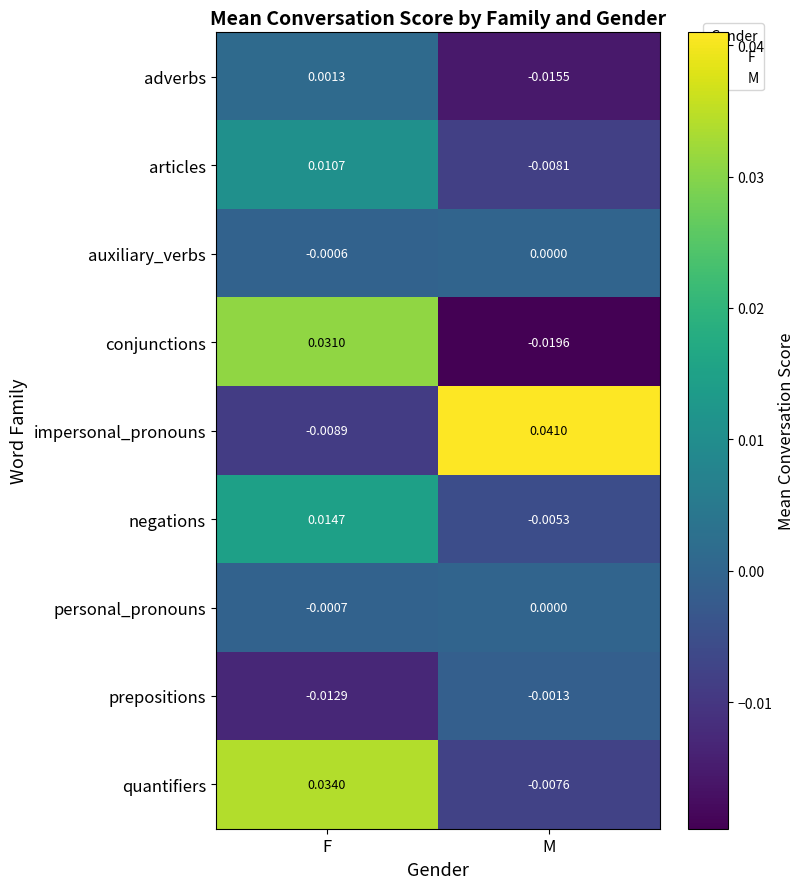

Where is impersonal_pronouns nearest to the value 0?

F